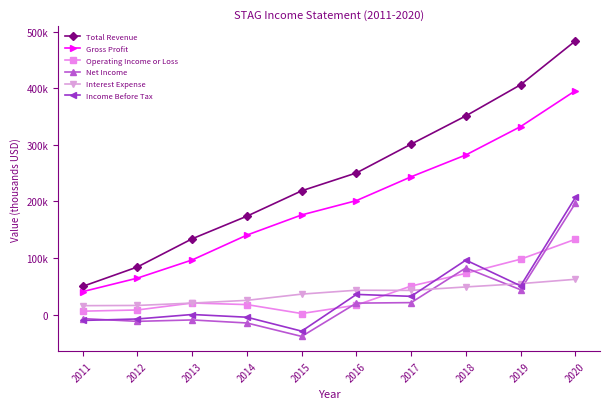

Does the chart display data point markers on the line(s)?

Yes